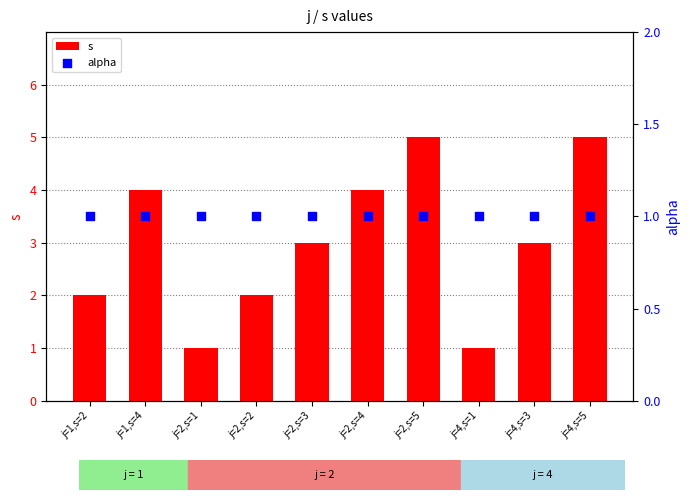

What is the total value across all series at j=2,s=1?

2